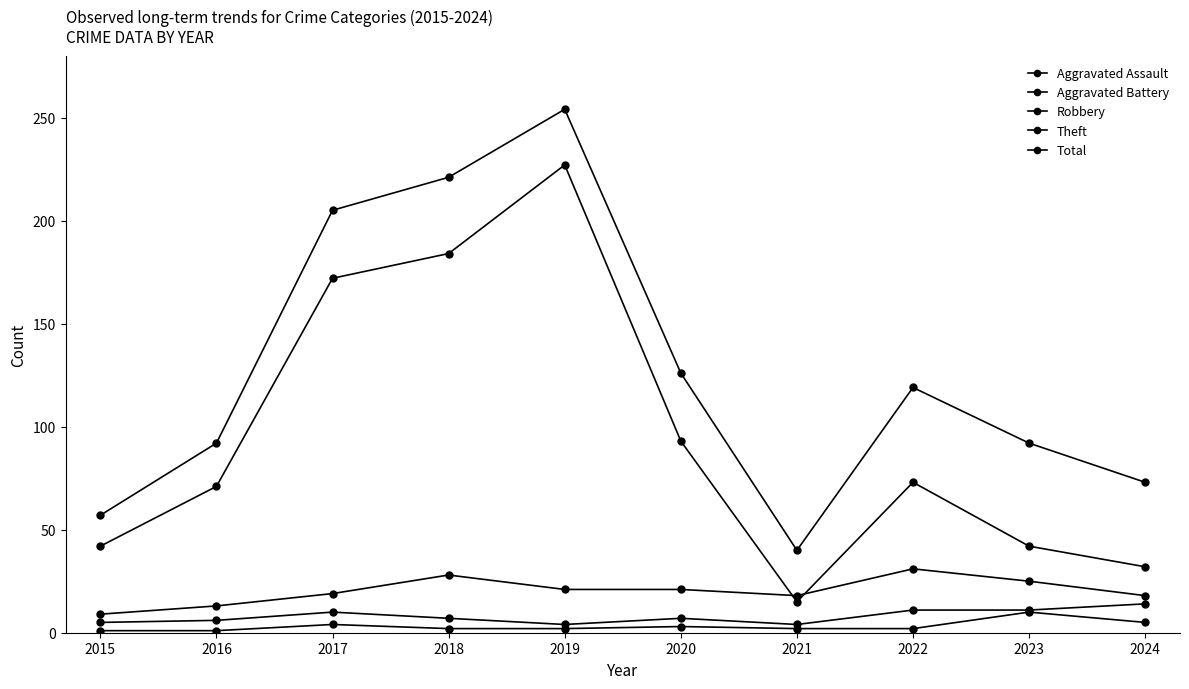

What is the value of the Aggravated Battery point at the 10th from the left?

14